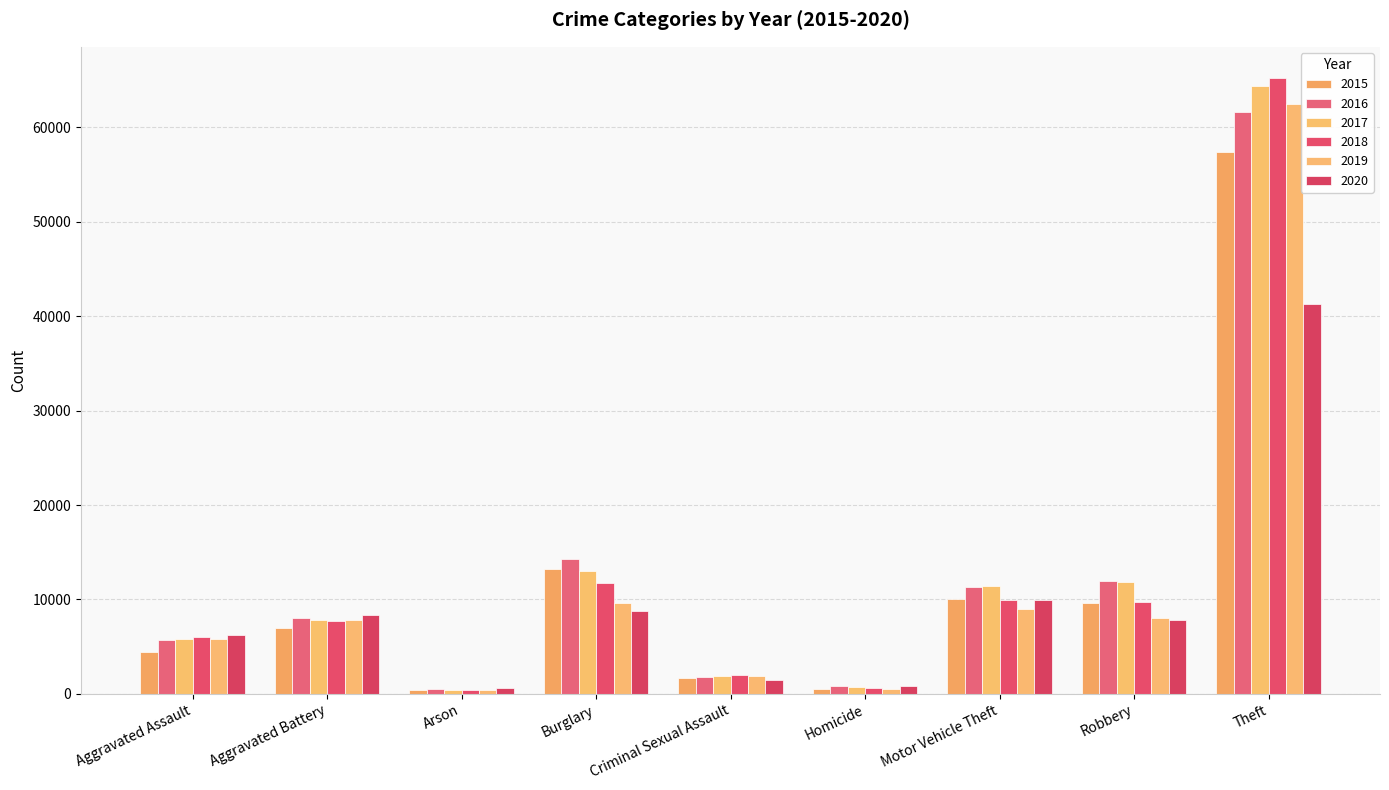

What is the difference between the 2016 values at Motor Vehicle Theft and Aggravated Battery?

3201